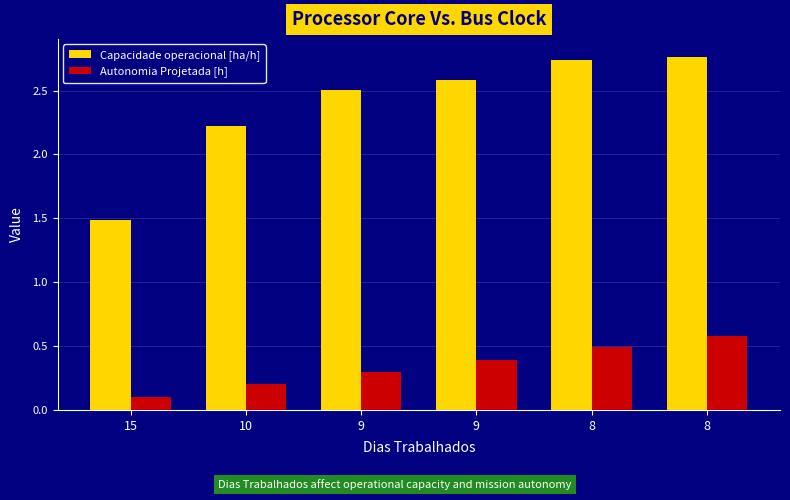

What is the minimum value for Capacidade operacional [ha/h]?

1.5